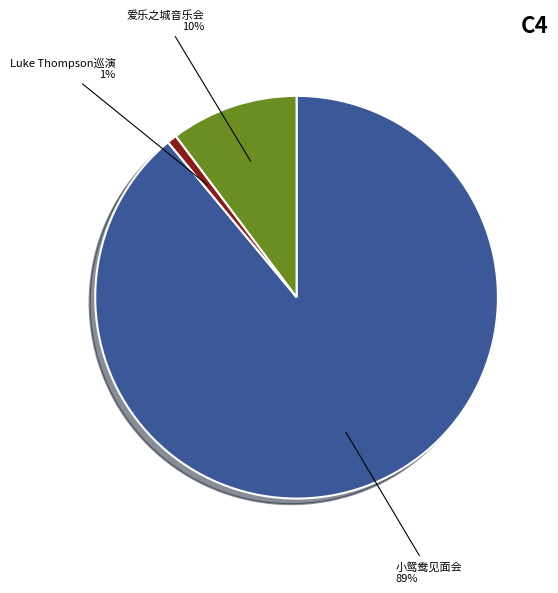

The 爱乐之城音乐会 slice represents 20% of the pie. True or false?

False